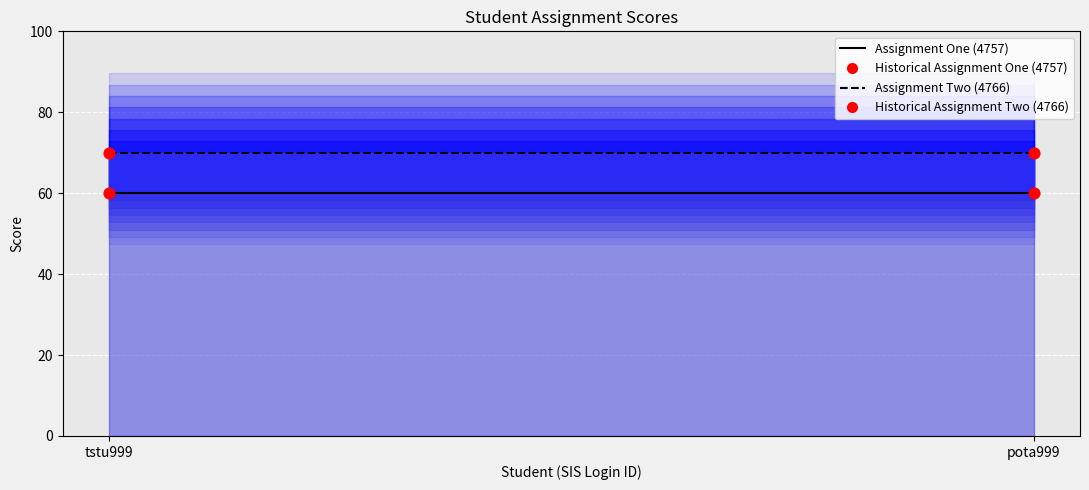

Count the number of points in this scatter plot.

4